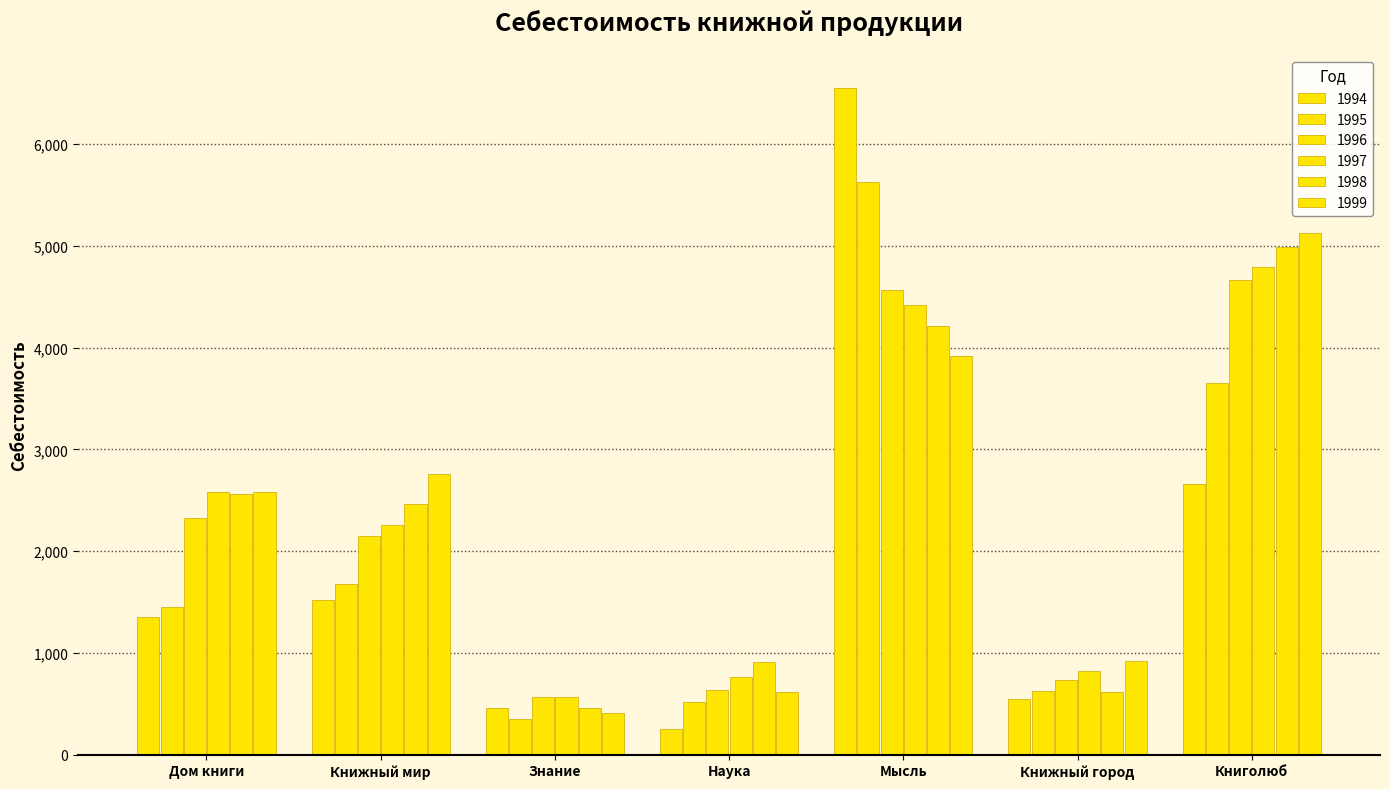

How many values in the 1999 series are below 2586?

3